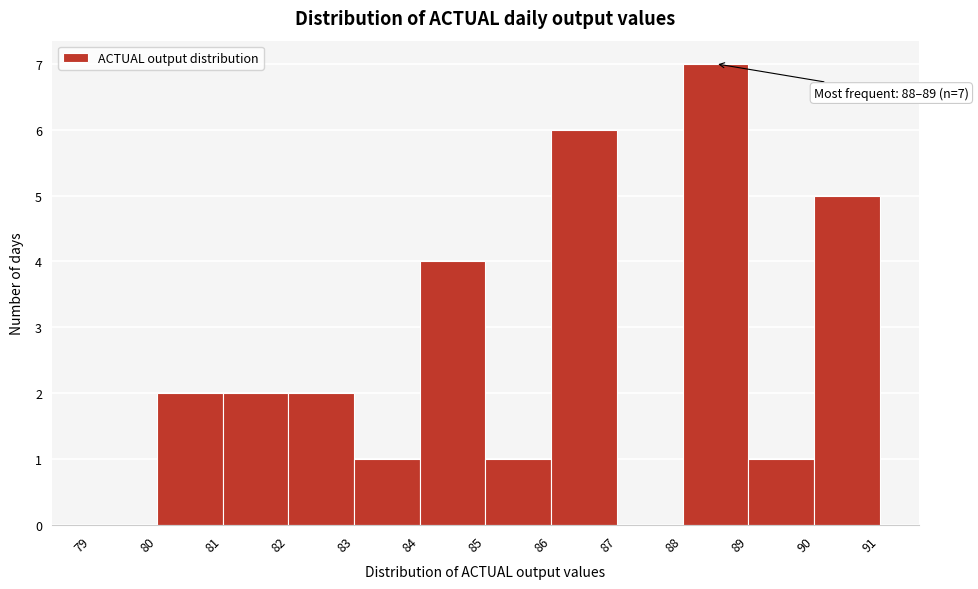

Over which range of the x-axis is the bar tallest?

88 to 89